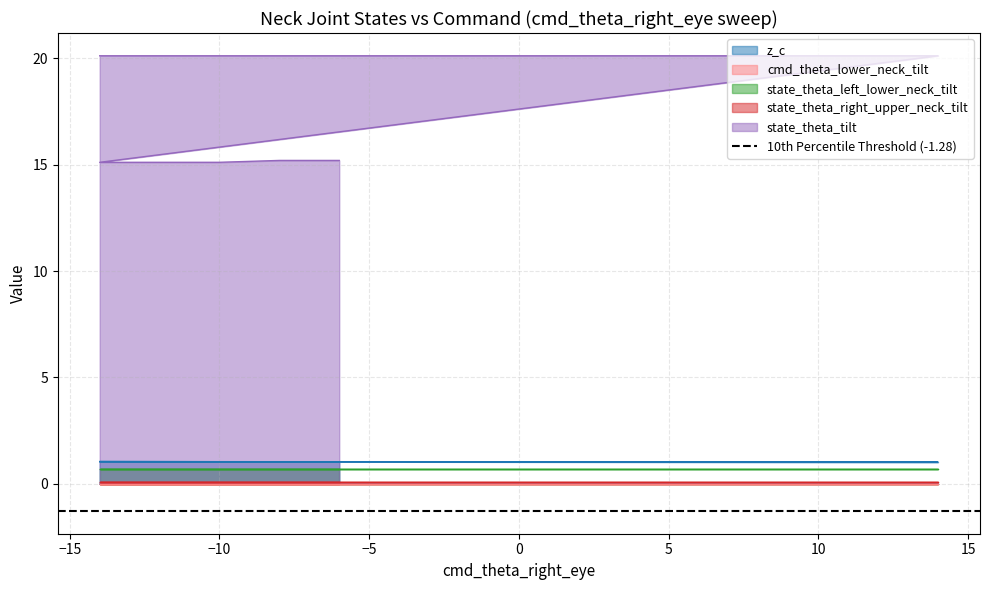

Count the number of data series in this chart.

5